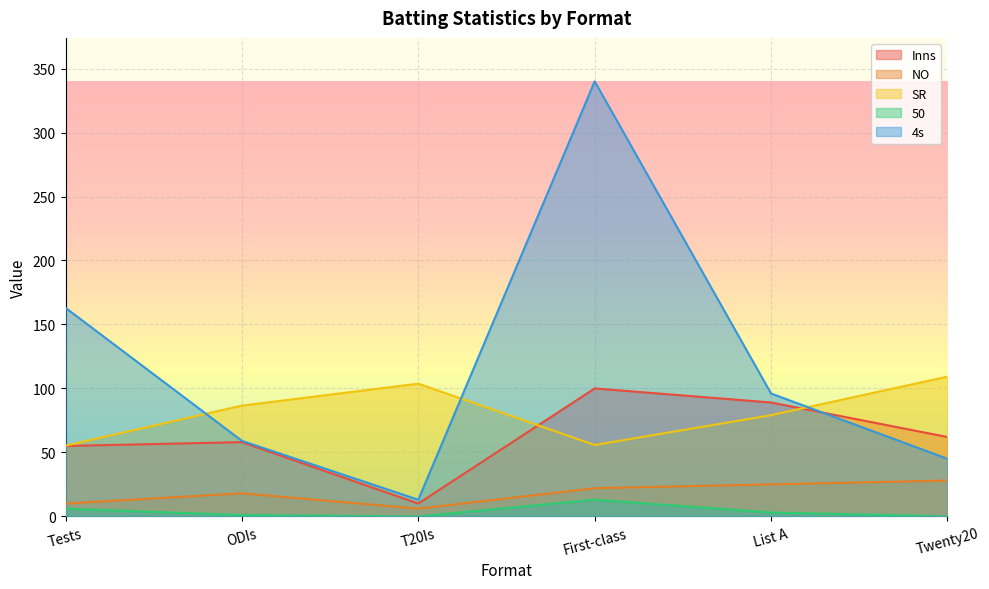

Reading right to left, transcribe all the data shown in this chart.

Inns: 62.0	89.0	100.0	10.0	58.0	55.0
NO: 28.0	25.0	22.0	6.0	18.0	10.0
SR: 109.2	79.1	55.8	103.7	86.6	55.2
50: 0.0	3.0	13.0	0.0	1.0	6.0
4s: 45.0	96.0	340.0	13.0	59.0	163.0